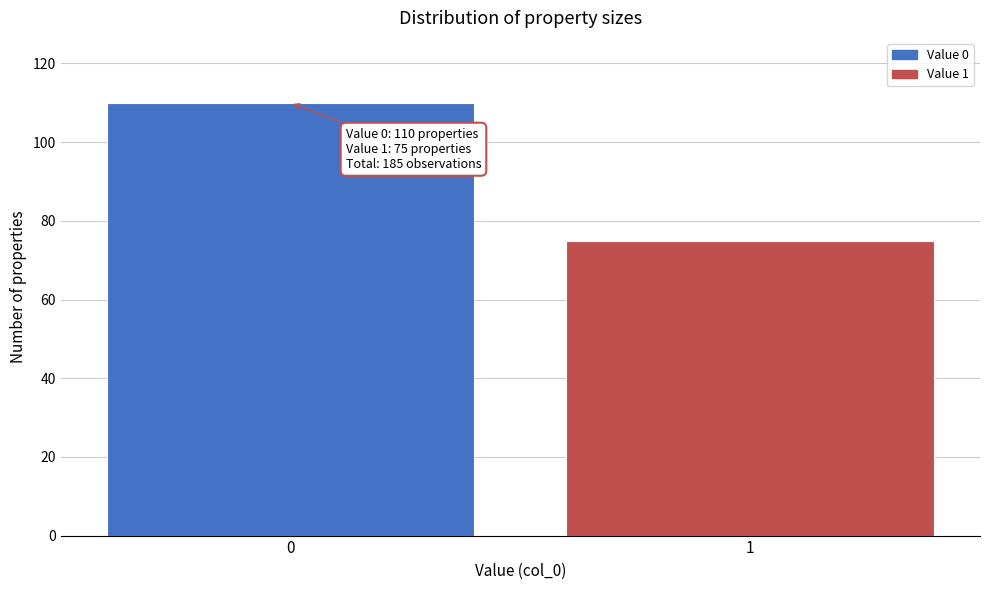

Reading left to right, what are all the values shown in this chart?

0=110	1=75